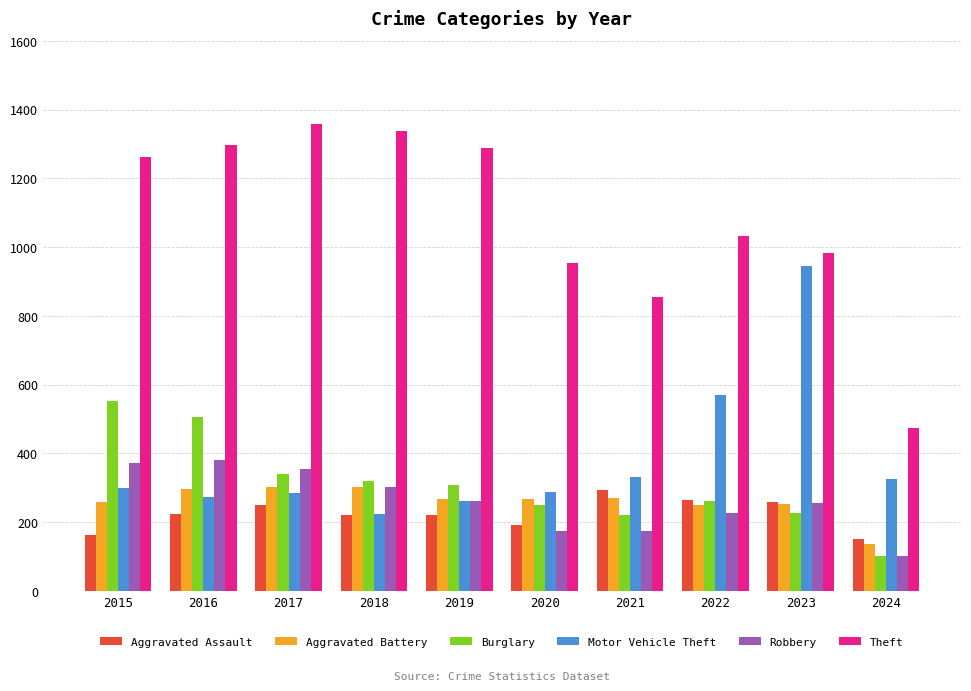

Which series has the largest range (max minus min)?

Theft